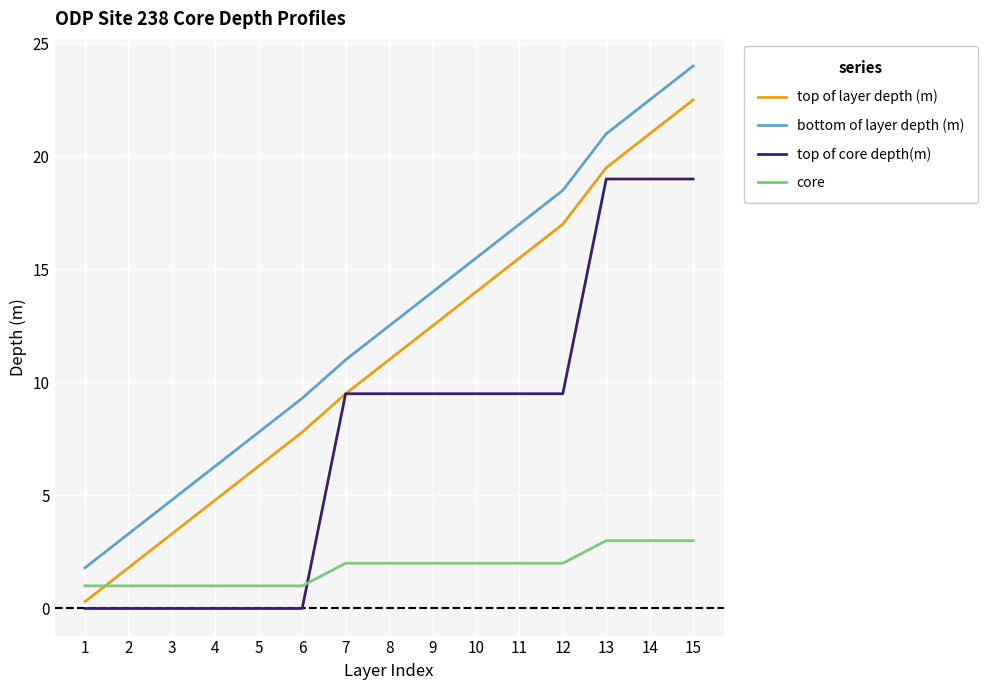

Between 12 and 14, which series saw the biggest shift?

top of core depth(m)